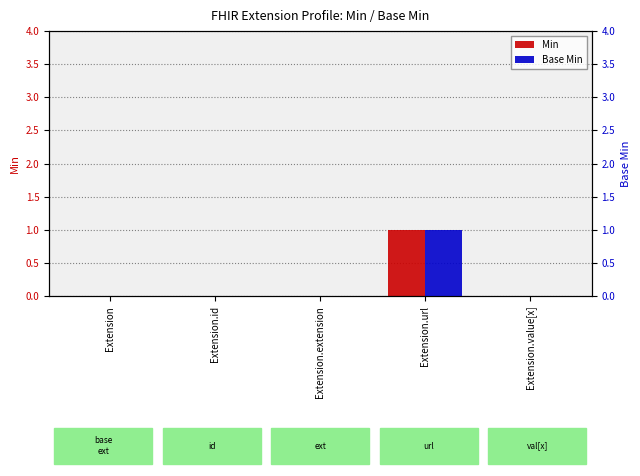

How many values in the Base Min series exceed 0?

1